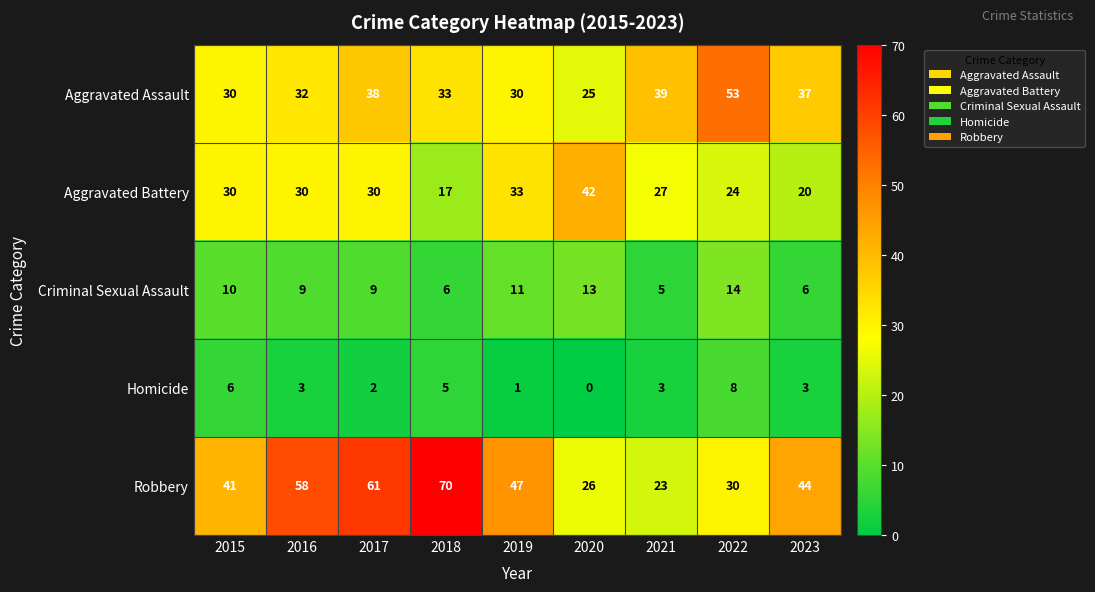

At which label does Homicide first exceed 3?

2015